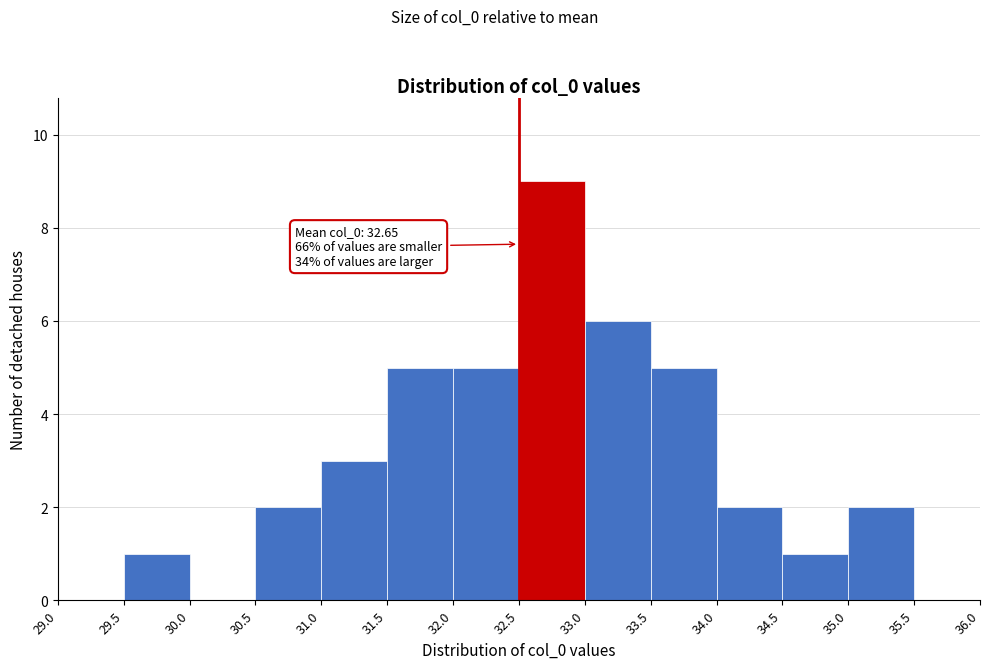

Which range on the x-axis has the tallest bar?

32.5 to 33.0